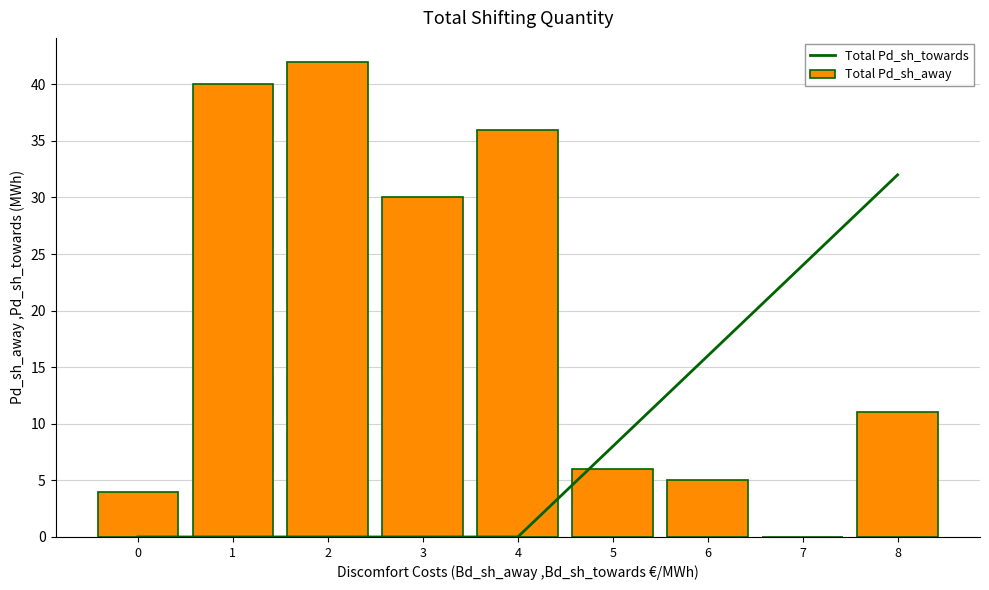

At which label is Total Pd_sh_away closest to 21?

3